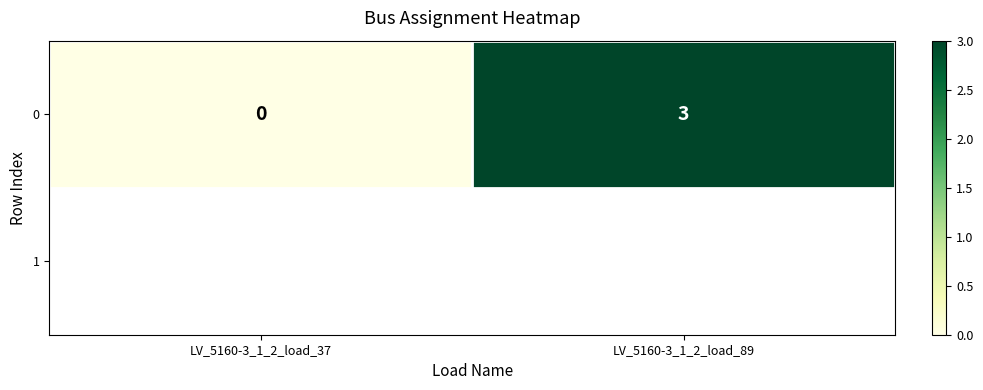

Reading right to left, extract all data points from this chart.

3	0